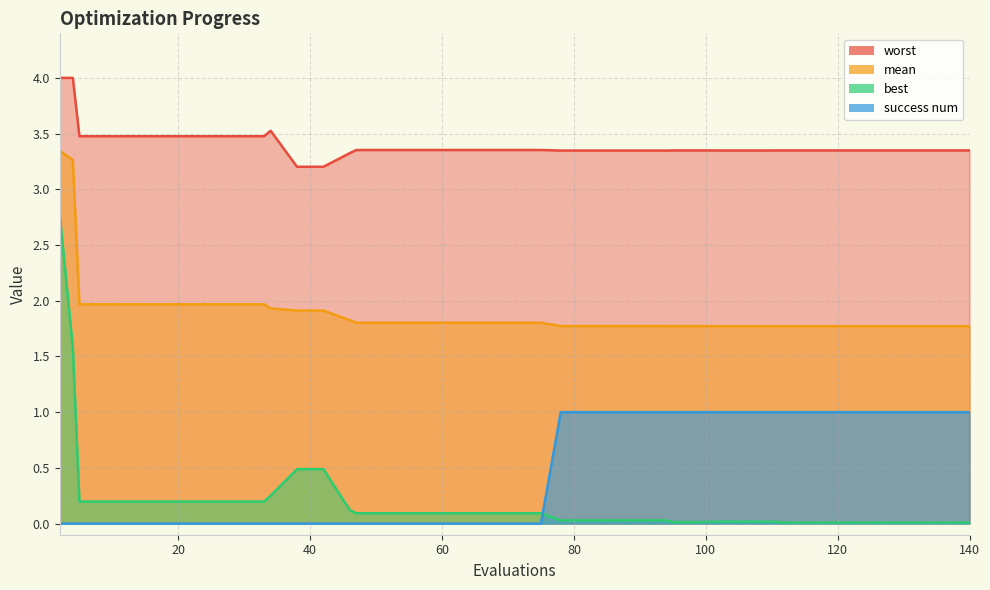

The value of mean at 99 is 2.4. True or false?

False